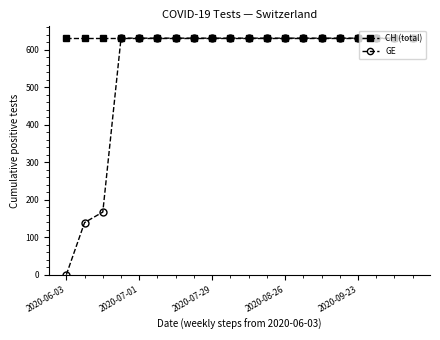

Which series has the largest total across all categories?

CH (total)